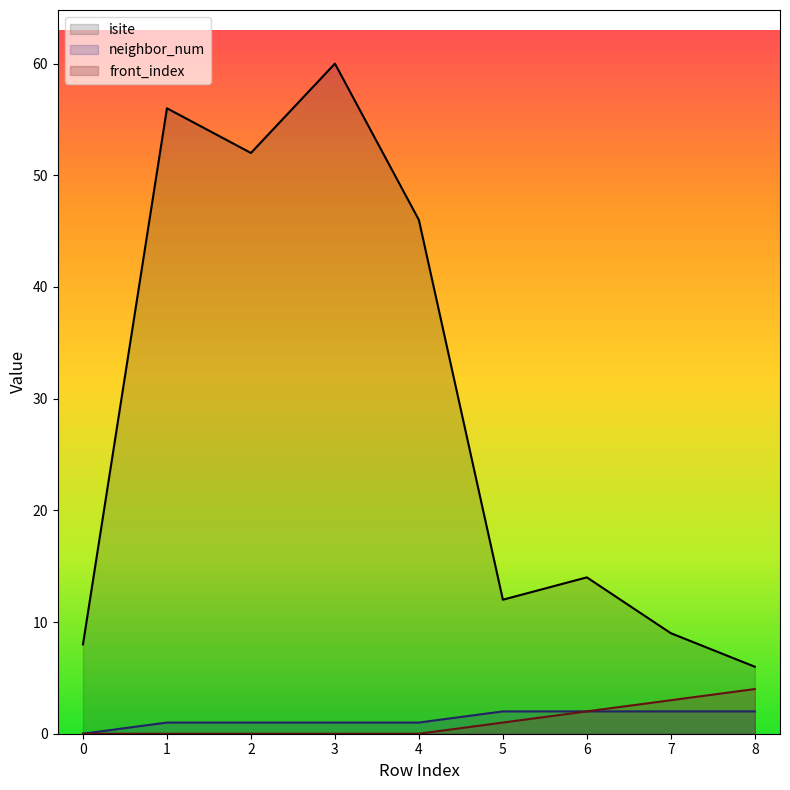

What is the difference between the highest and lowest values at 3?

60